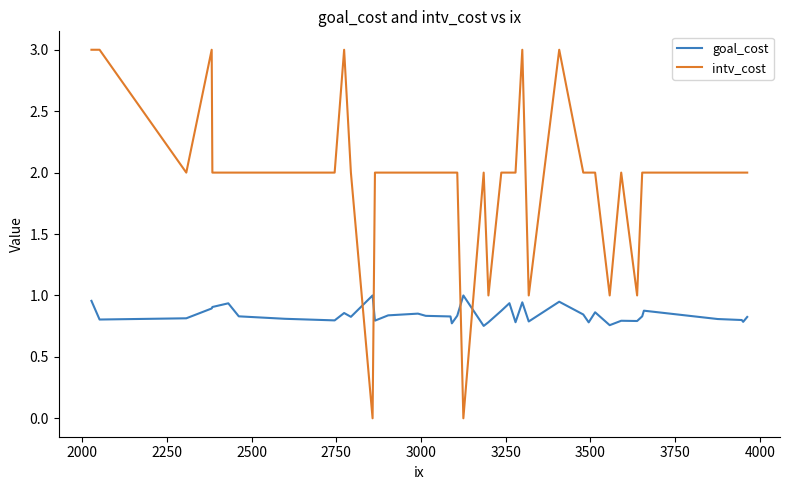

Rank the series by their maximum value, from highest to lowest.

intv_cost, goal_cost